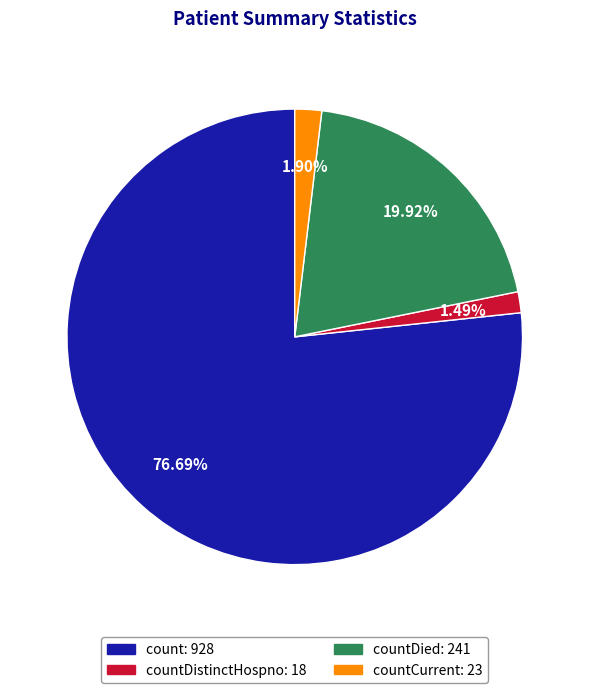

Combined, do countCurrent: 23 and countDistinctHospno: 18 account for over 50%?

No